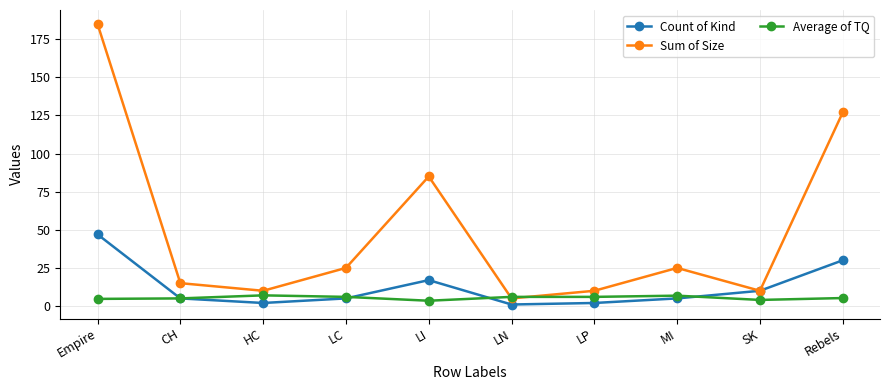

What is the maximum value for Count of Kind?

47.0